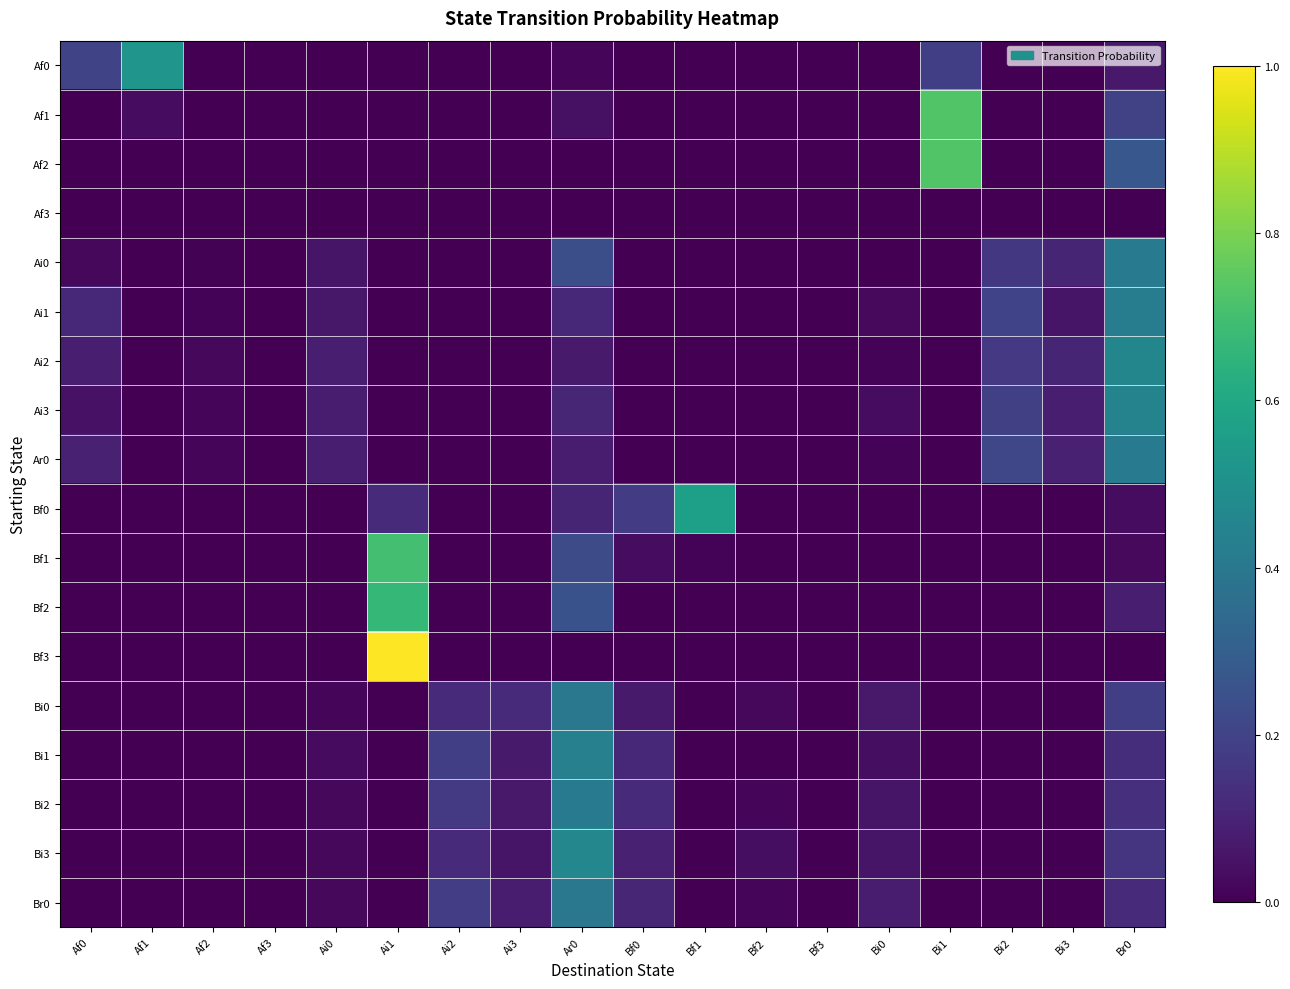

What is the spread (max minus min) of values at Ai3?

0.1